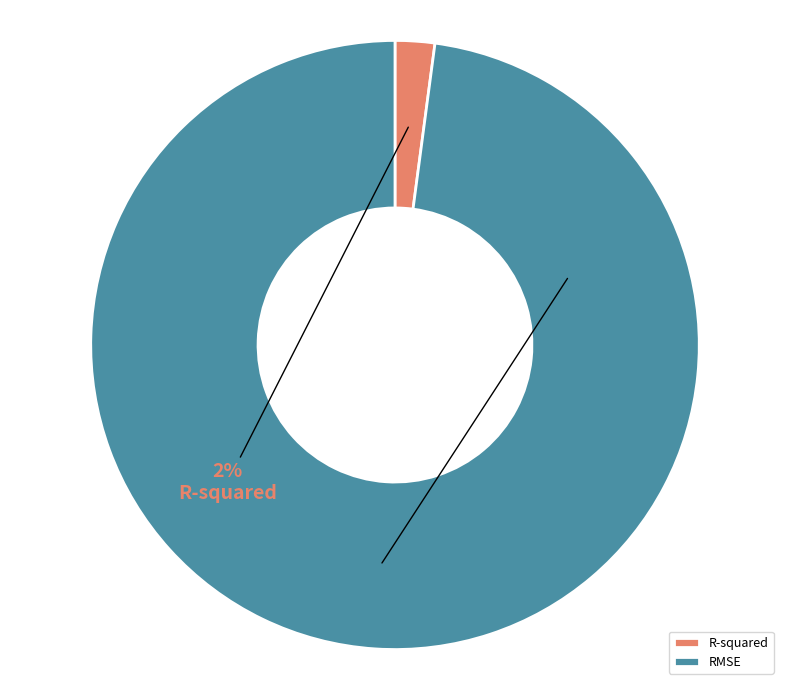

True or false: R-squared accounts for 2% of the total.

True